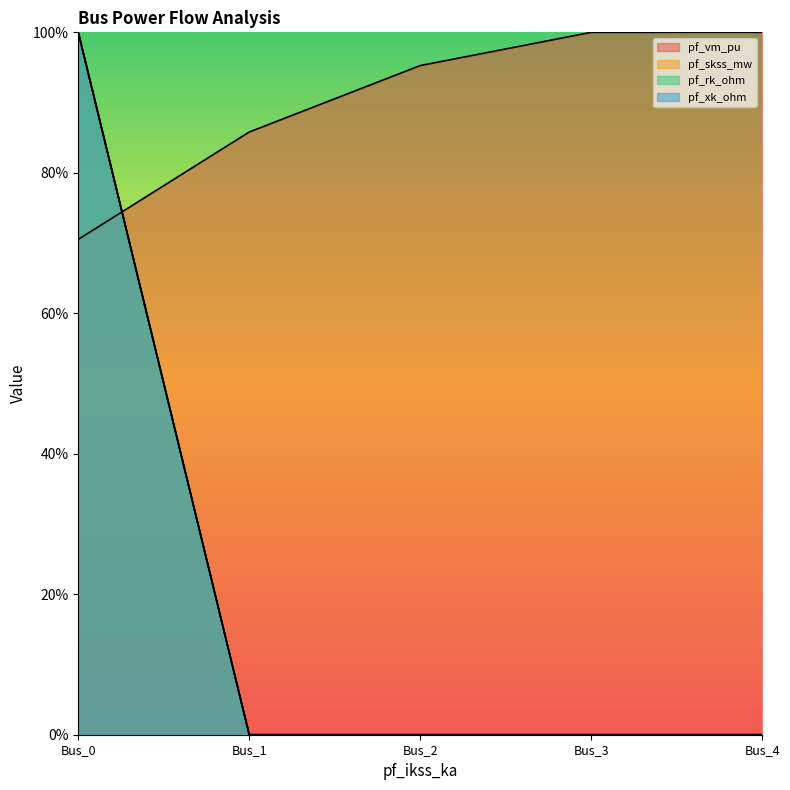

Rank the categories by pf_xk_ohm value from highest to lowest.

Bus_0, Bus_1, Bus_2, Bus_3, Bus_4